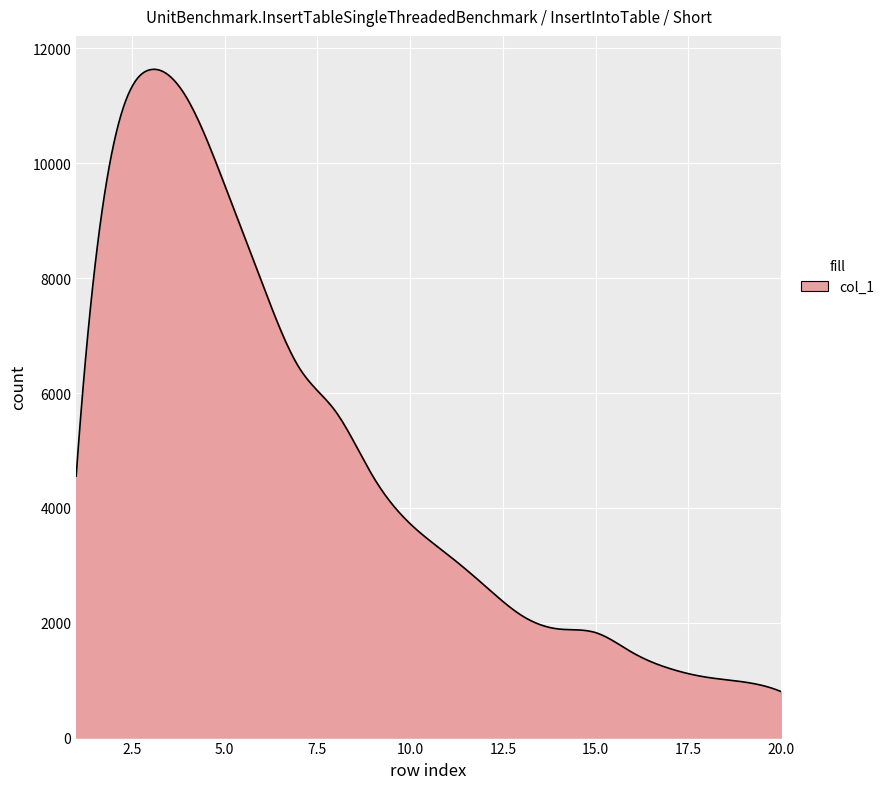

What is the smallest value displayed?

801.0